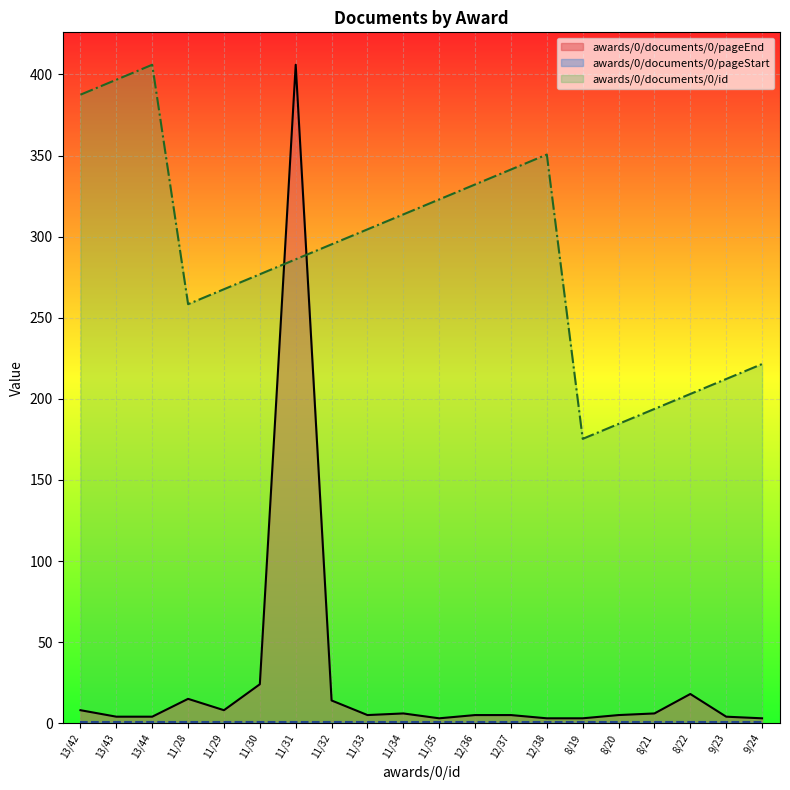

Is the value of awards/0/documents/0/pageStart at 11/34 greater than the value of awards/0/documents/0/id at 11/33?

No